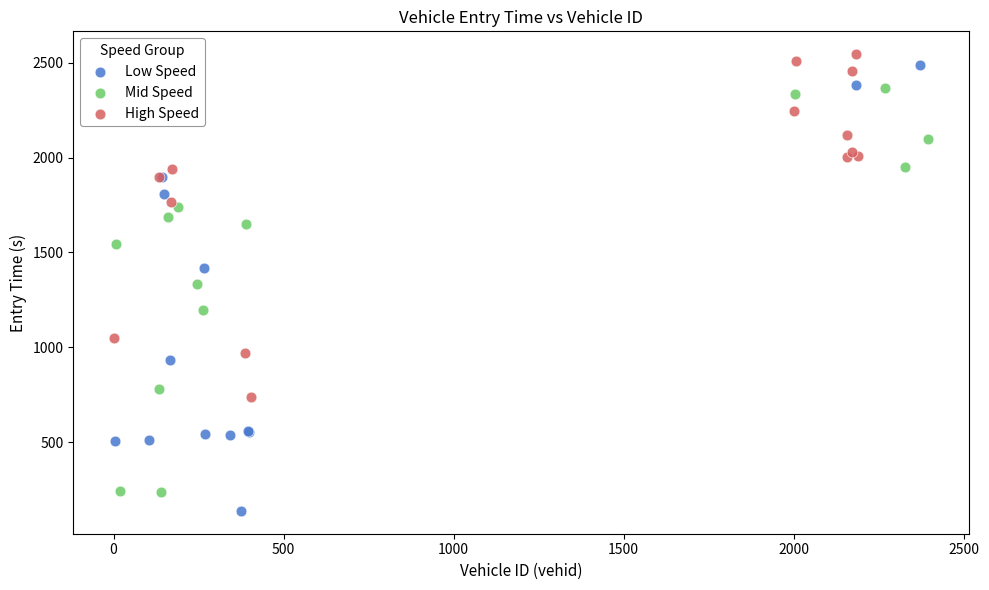

Which series has the largest Y range (max minus min)?

Low Speed